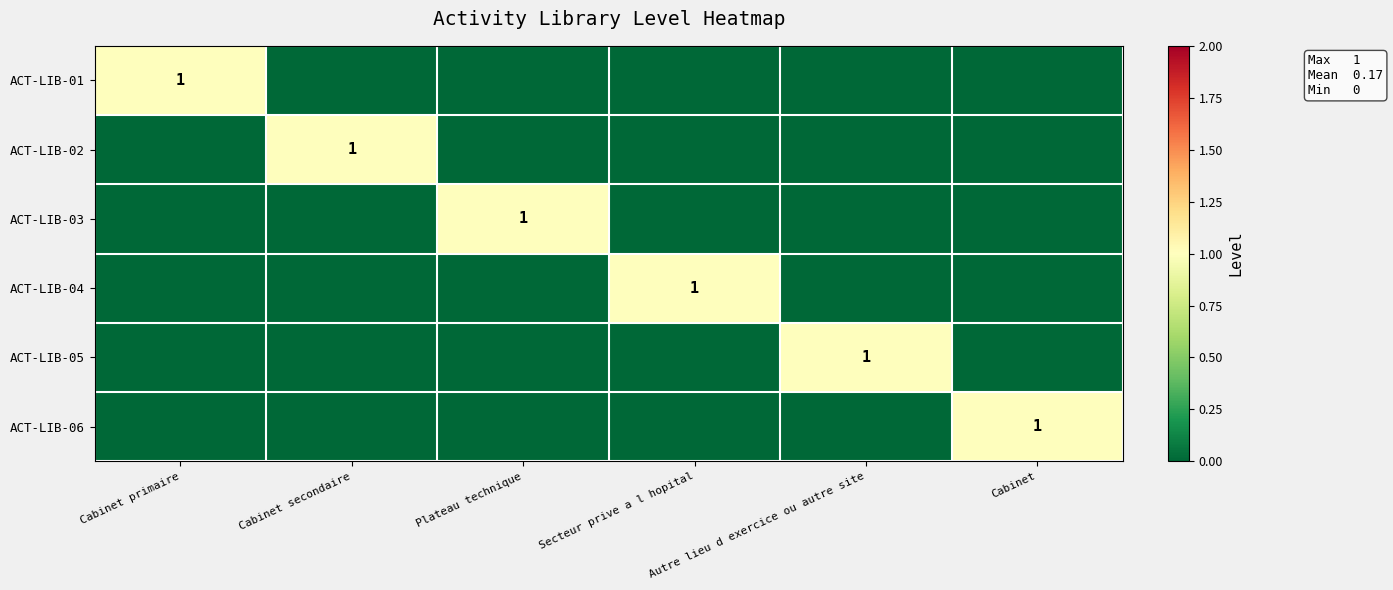

The value of ACT-LIB-05 at Autre lieu d exercice ou autre site is 2. True or false?

False